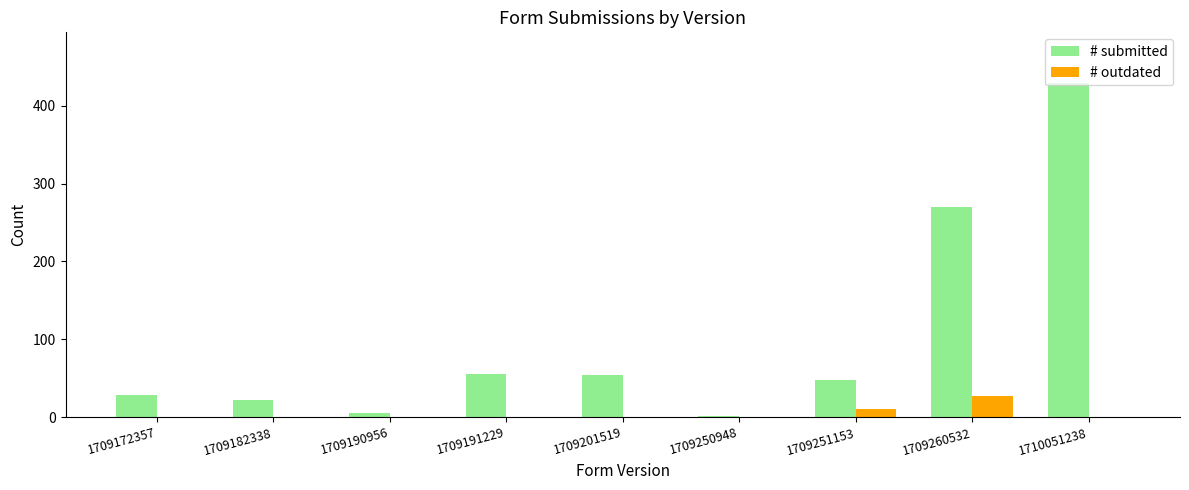

Which category has the highest value across all series?

1710051238